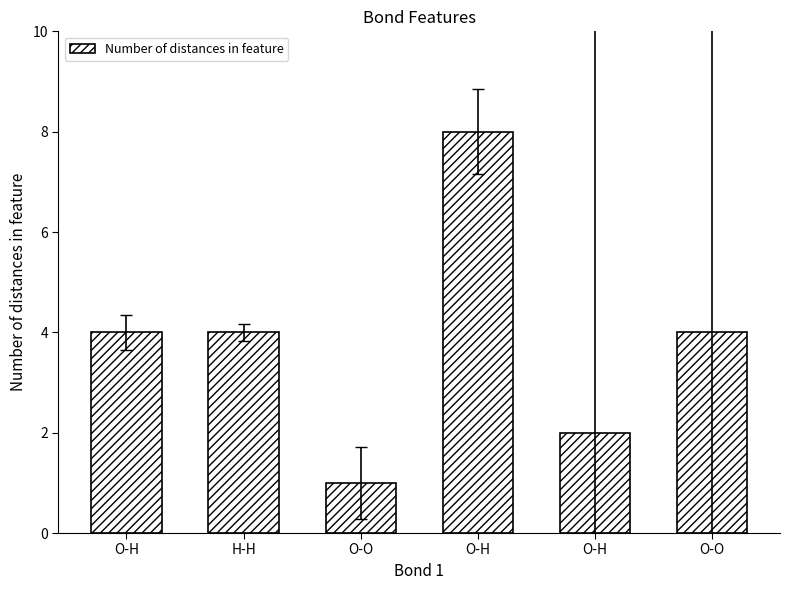

How many bars are there in total?

6